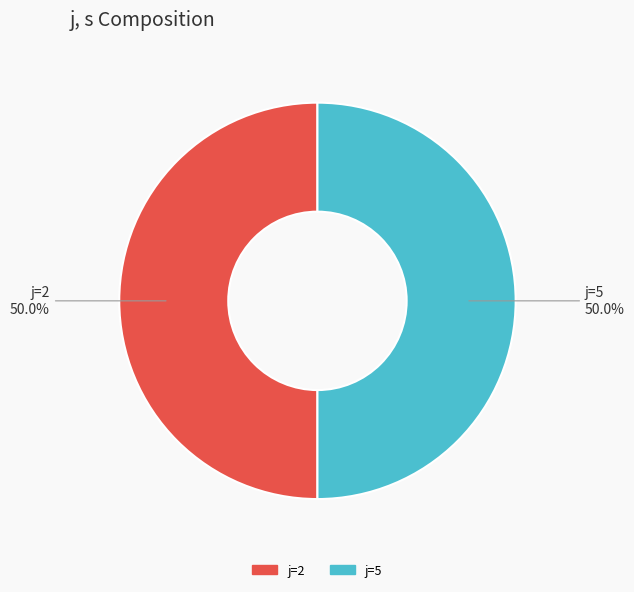

To the nearest percent, what is the difference between the largest and smallest slice percentages?

0%